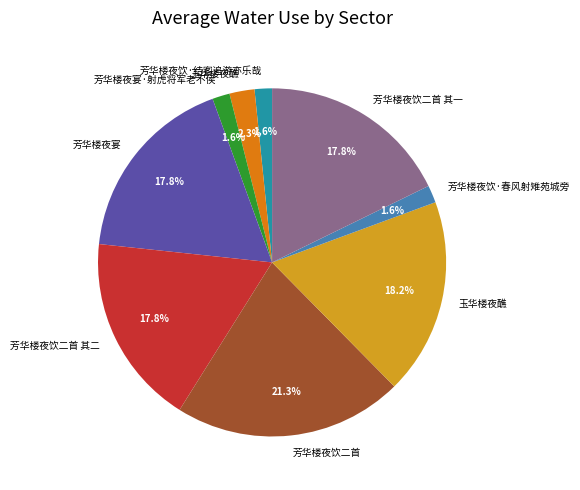

Is there a majority slice in this chart?

No